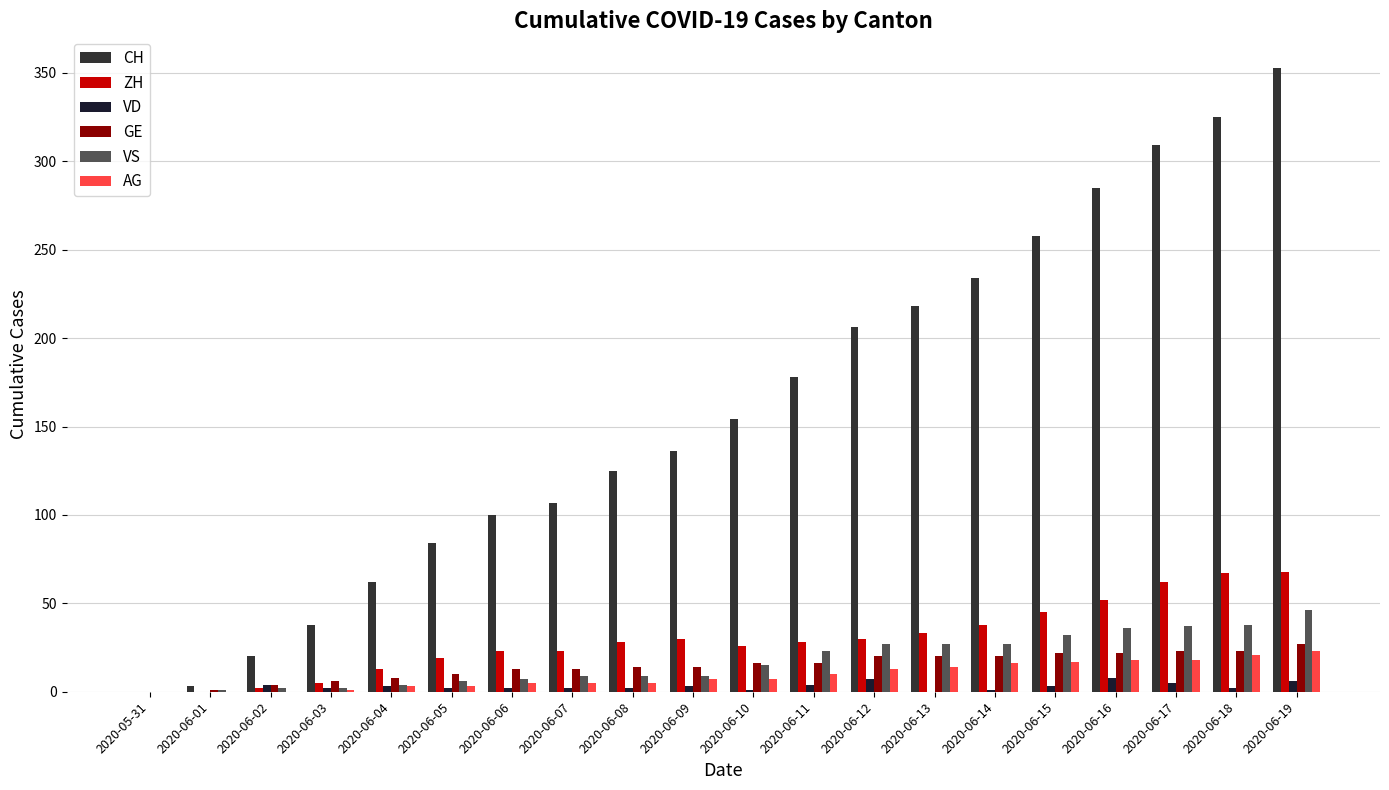

At how many categories does at least one series exceed 302?

3